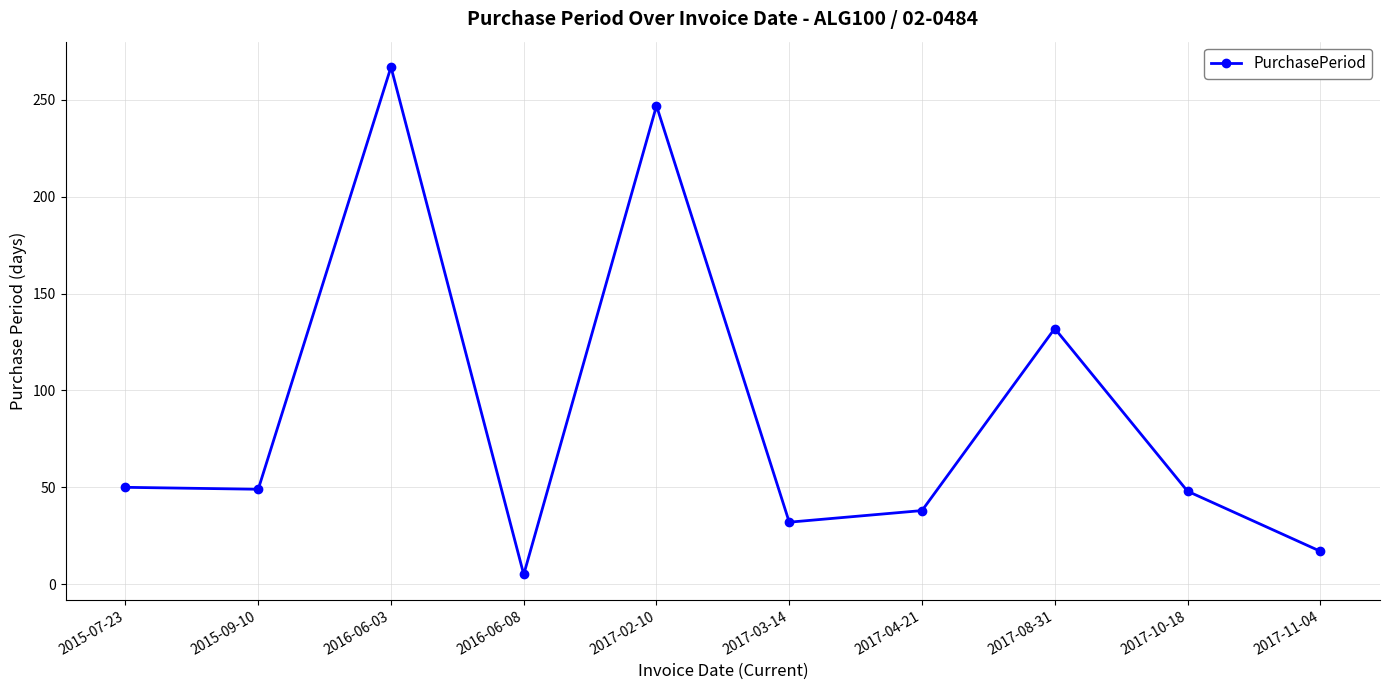

True or false: the data shows 32 at 2017-03-14.

True